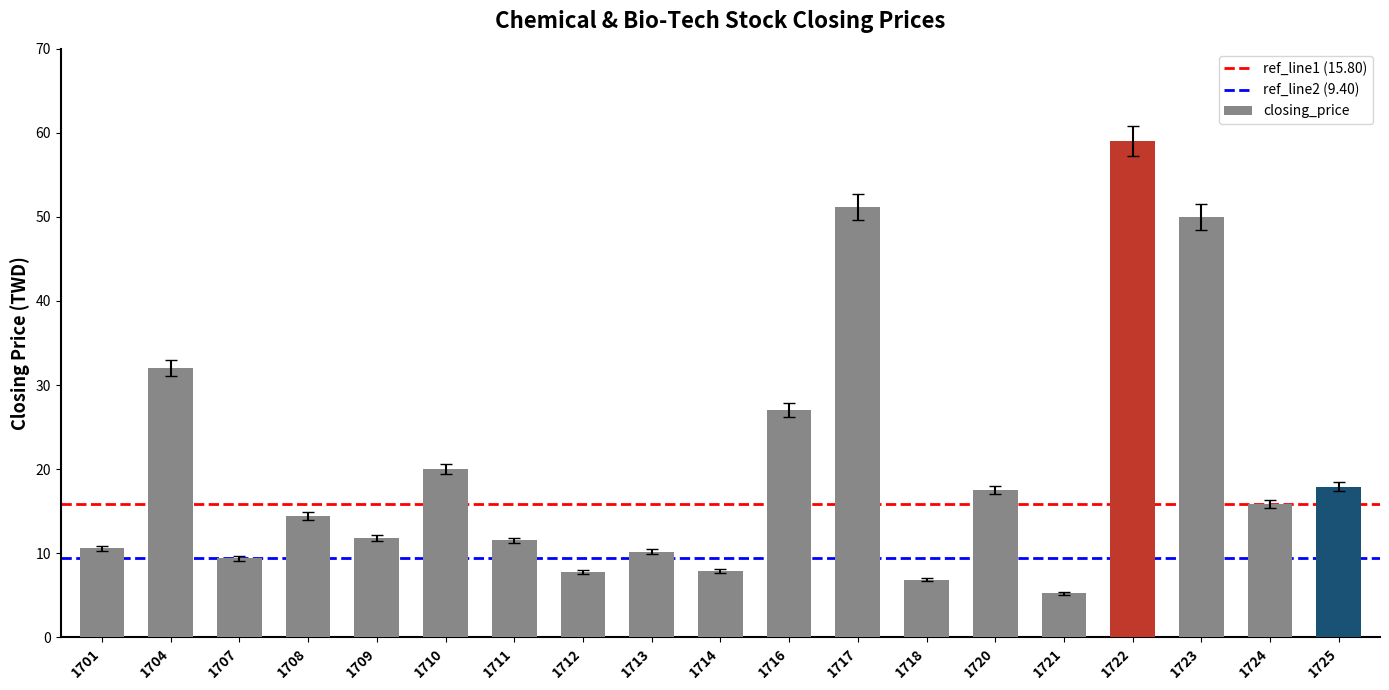

The value at 1722 is 76.1. True or false?

False